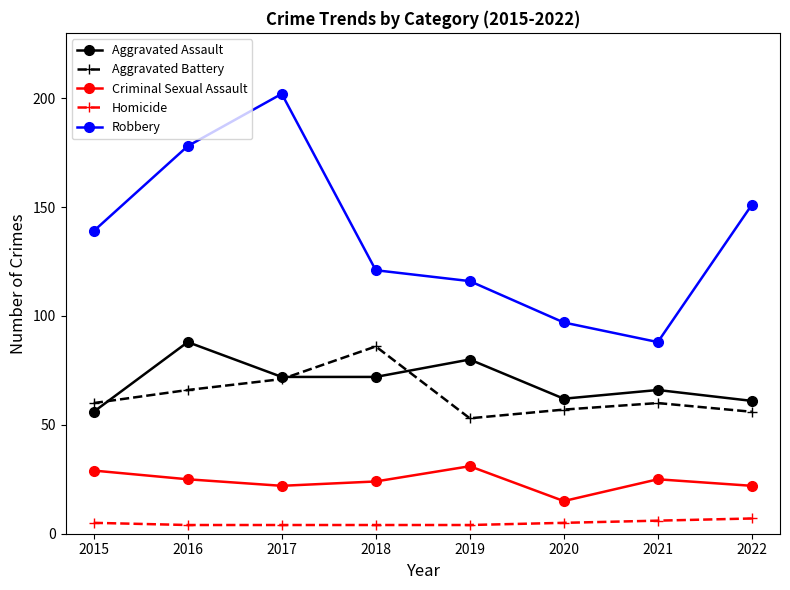

The Aggravated Battery series shows 71 at 2017. True or false?

True